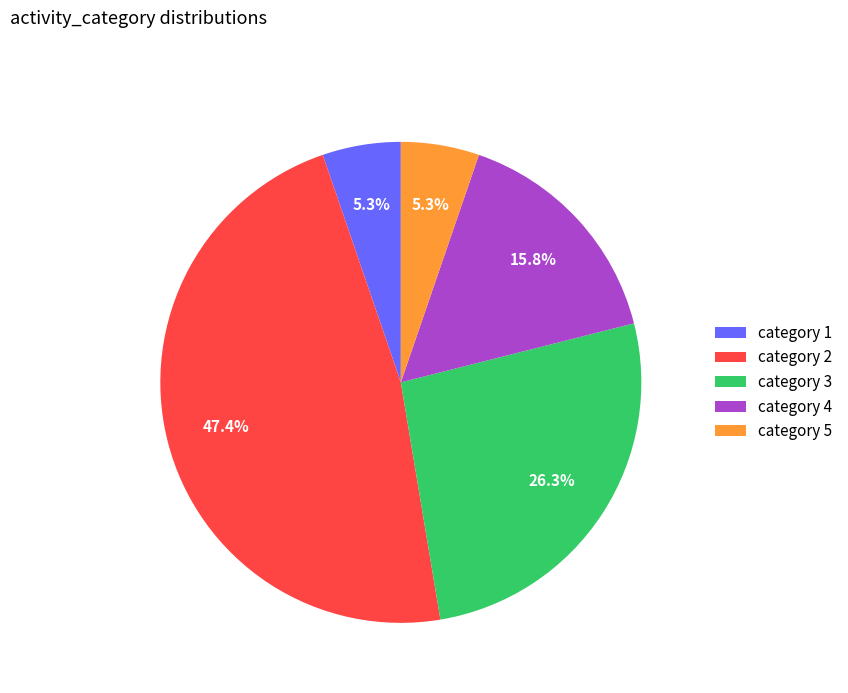

Does category 5 account for over 50% of the chart?

No